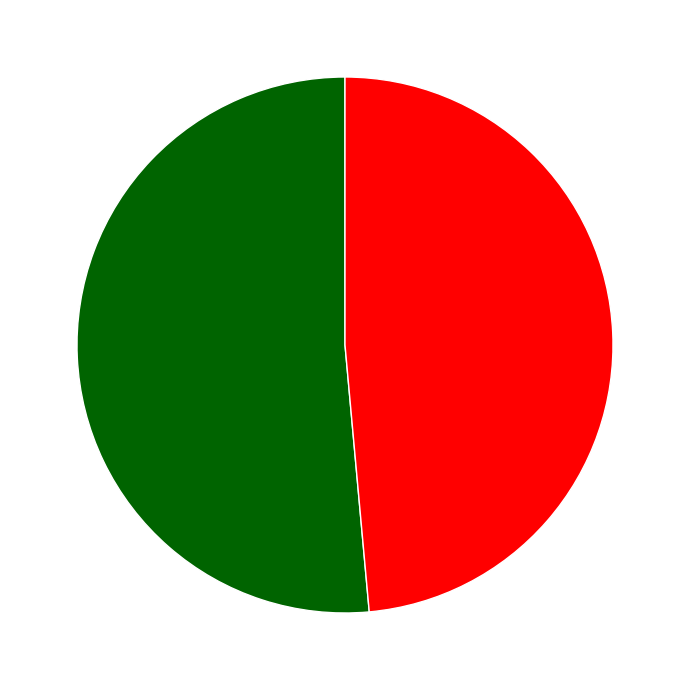

To the nearest percent, what is the average slice percentage?

50%